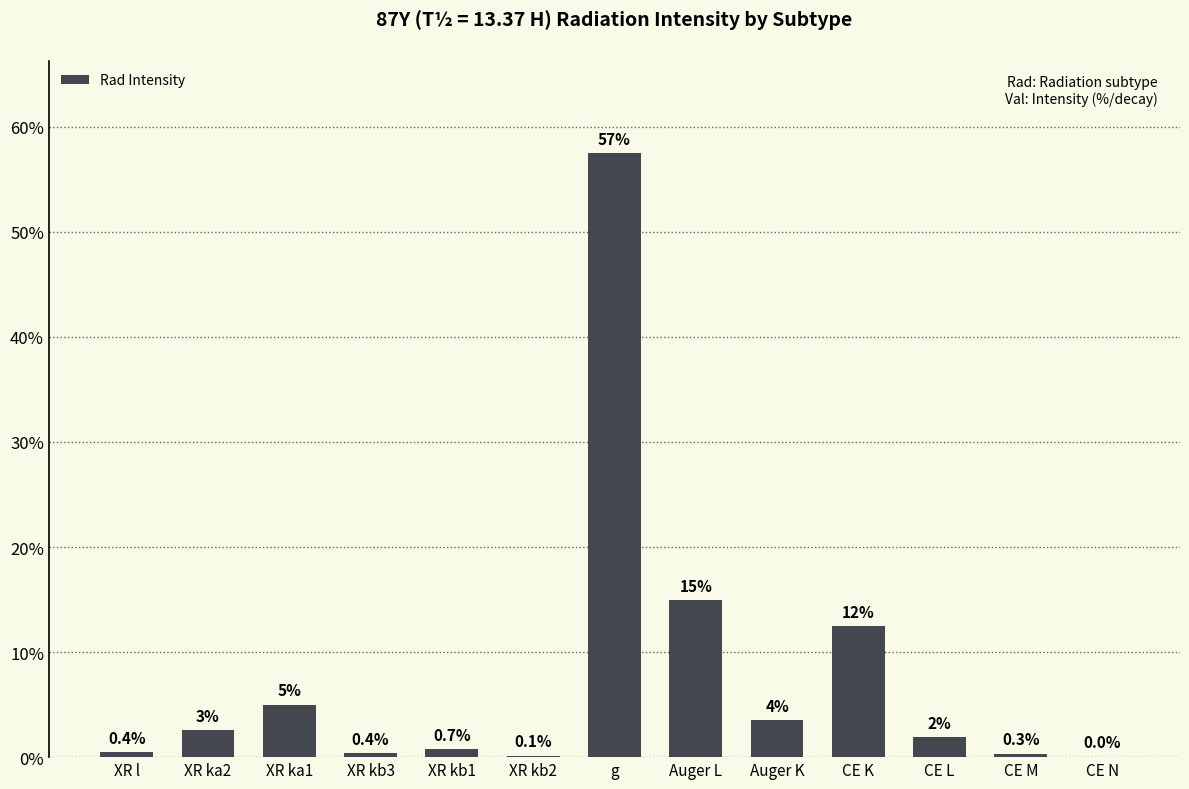

Are the bars horizontal?

No